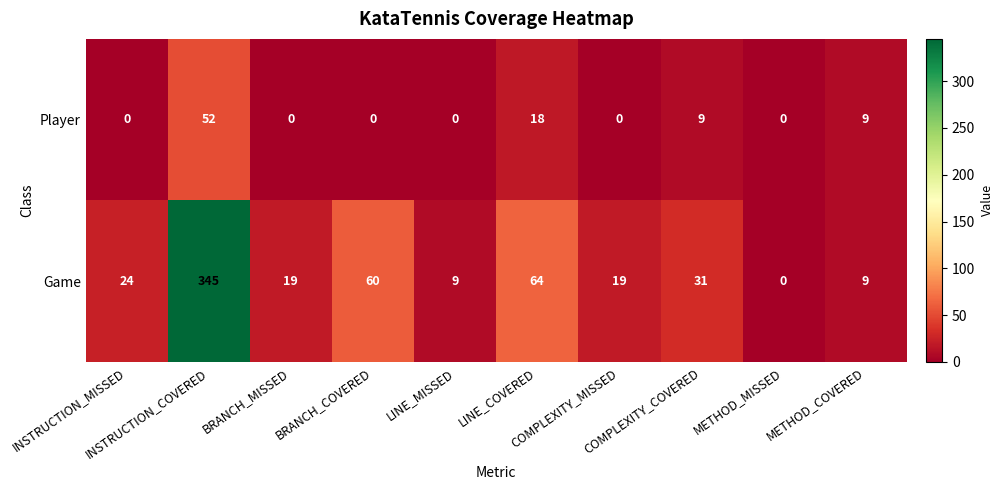

Rank the series by their maximum value, from lowest to highest.

Player, Game